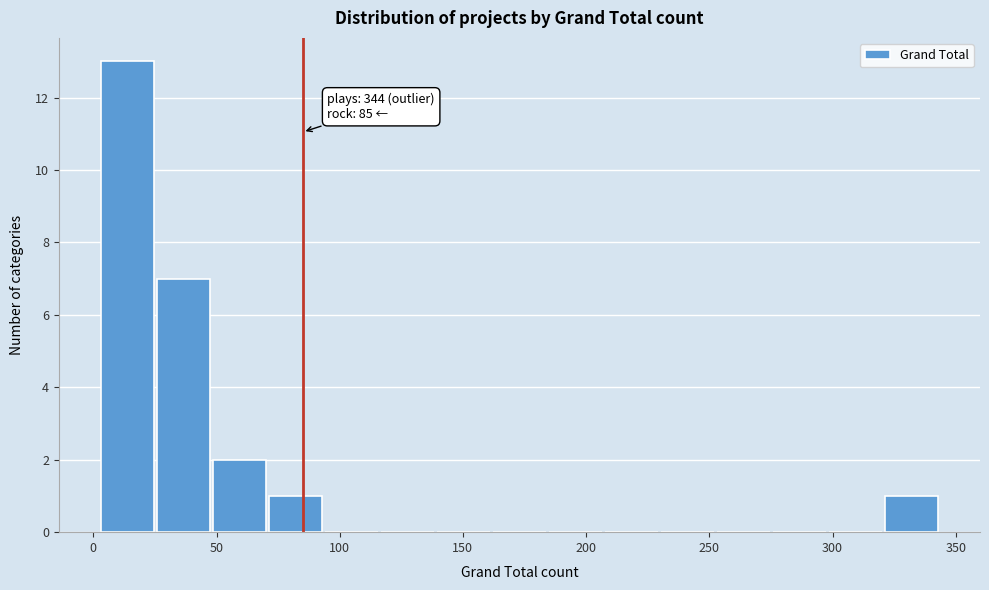

Over which range of the x-axis is the bar tallest?

5 to 25